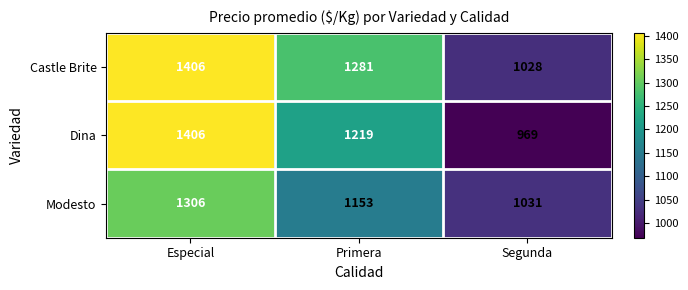

Which series has the largest total across all categories?

Castle Brite